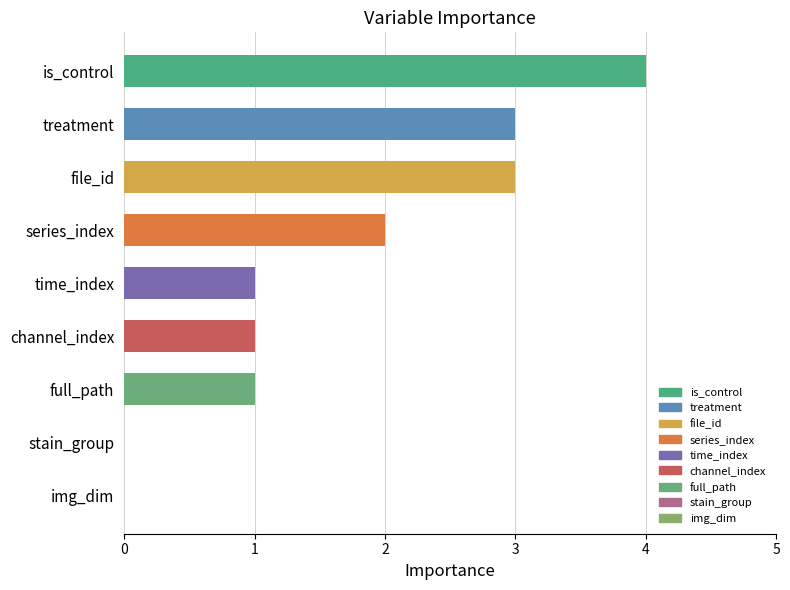

Reading bottom to top, list all the values displayed in this chart.

img_dim=0	stain_group=0	full_path=1	channel_index=1	time_index=1	series_index=2	file_id=3	treatment=3	is_control=4